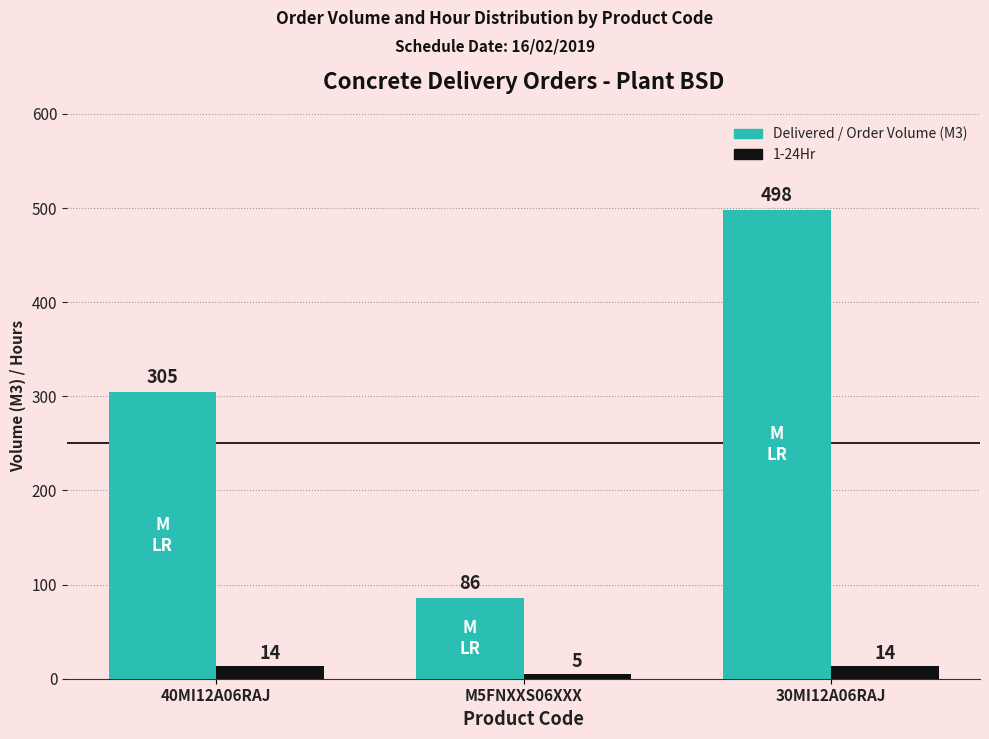

Which series has the largest total across all categories?

Delivered / Order Volume (M3)